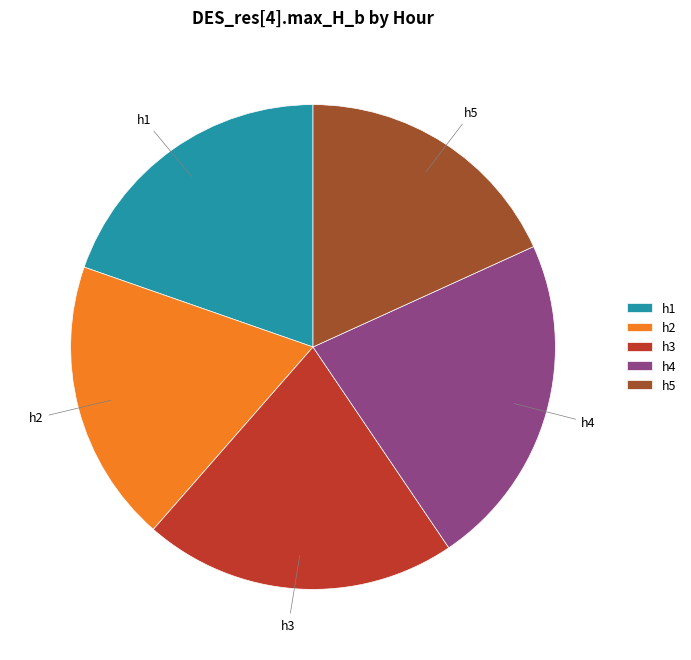

Combined, do h1 and h3 account for over 50%?

No